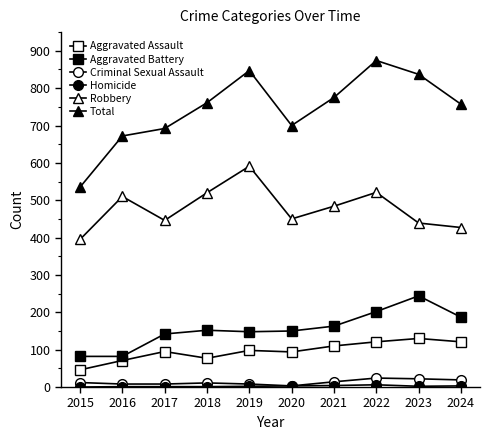

Count the number of data series in this chart.

6